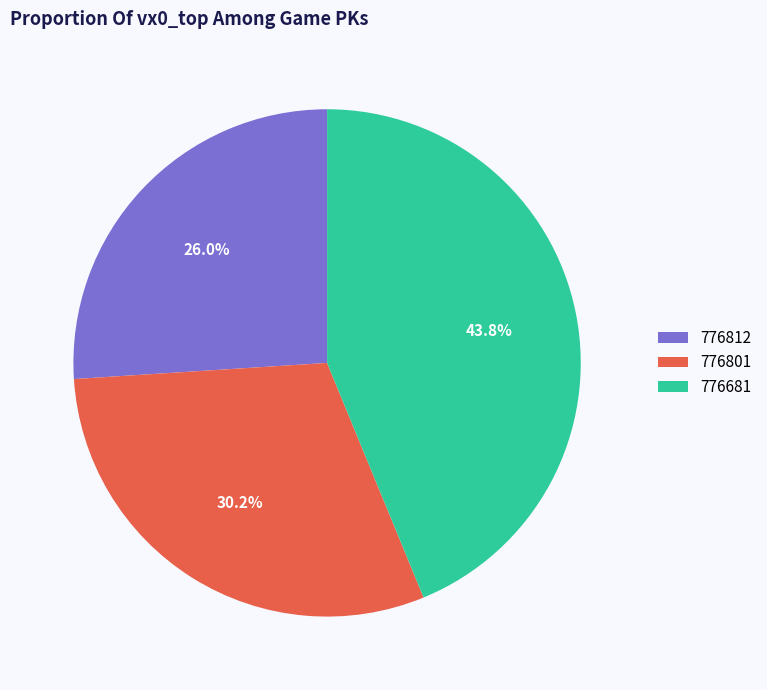

True or false: 776681 accounts for 44% of the total.

True